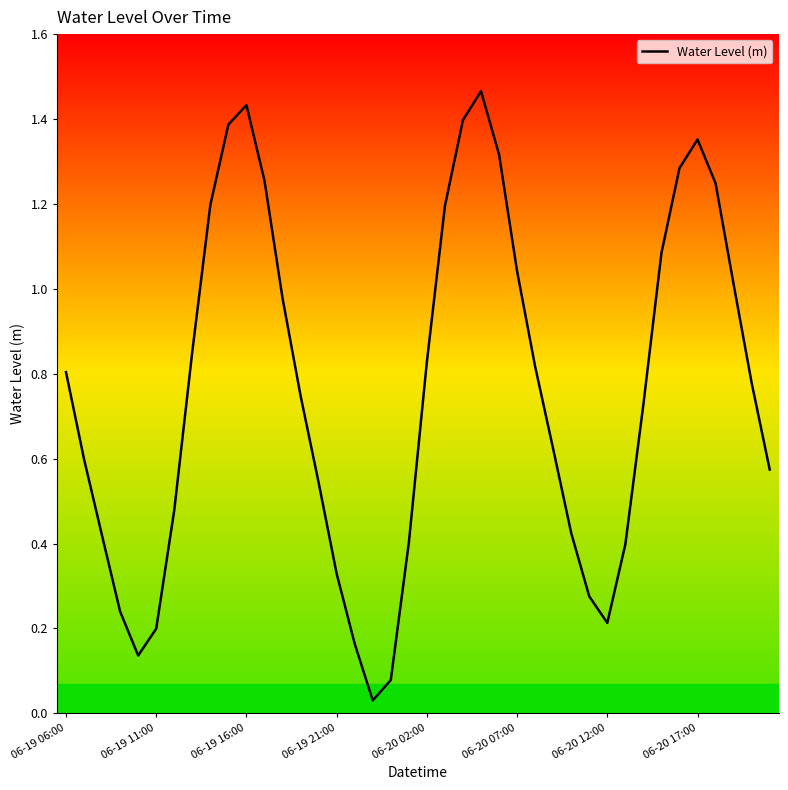

How many lines are shown in the chart?

1